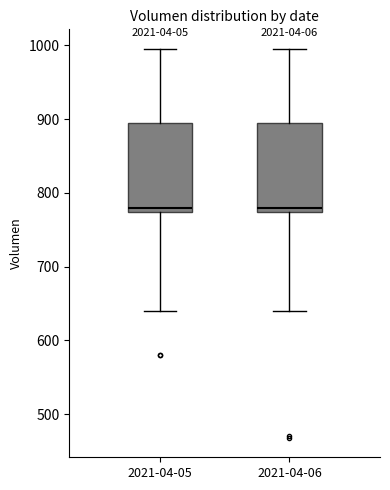

Where does the upper whisker of the box for 2021-04-05 end on the y-axis? The values are not printed on the chart, so give them approximately, as read against the axis.

1000